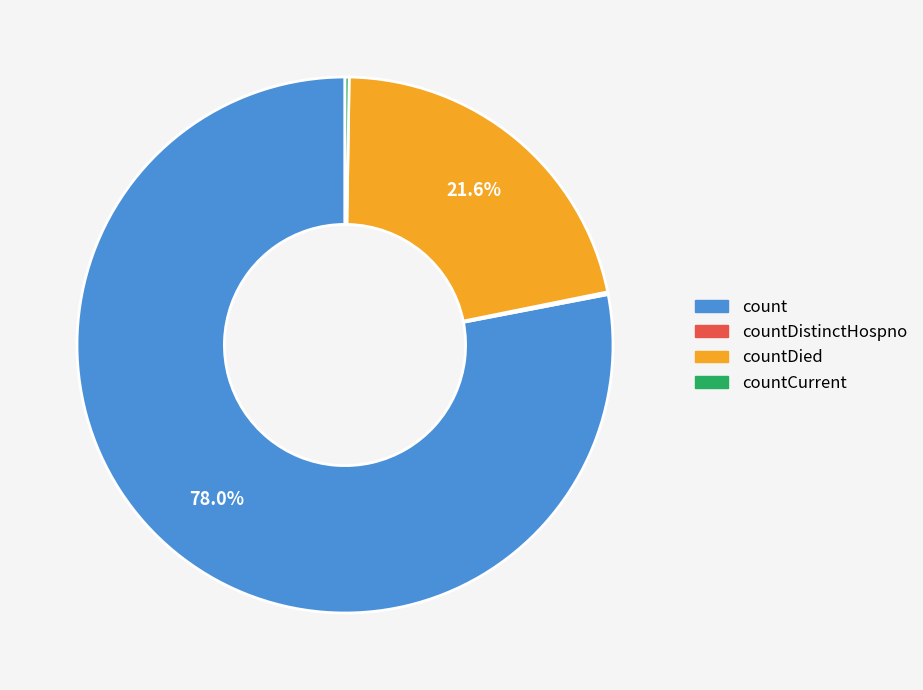

What is the total percentage of count and countDied?

99.6%